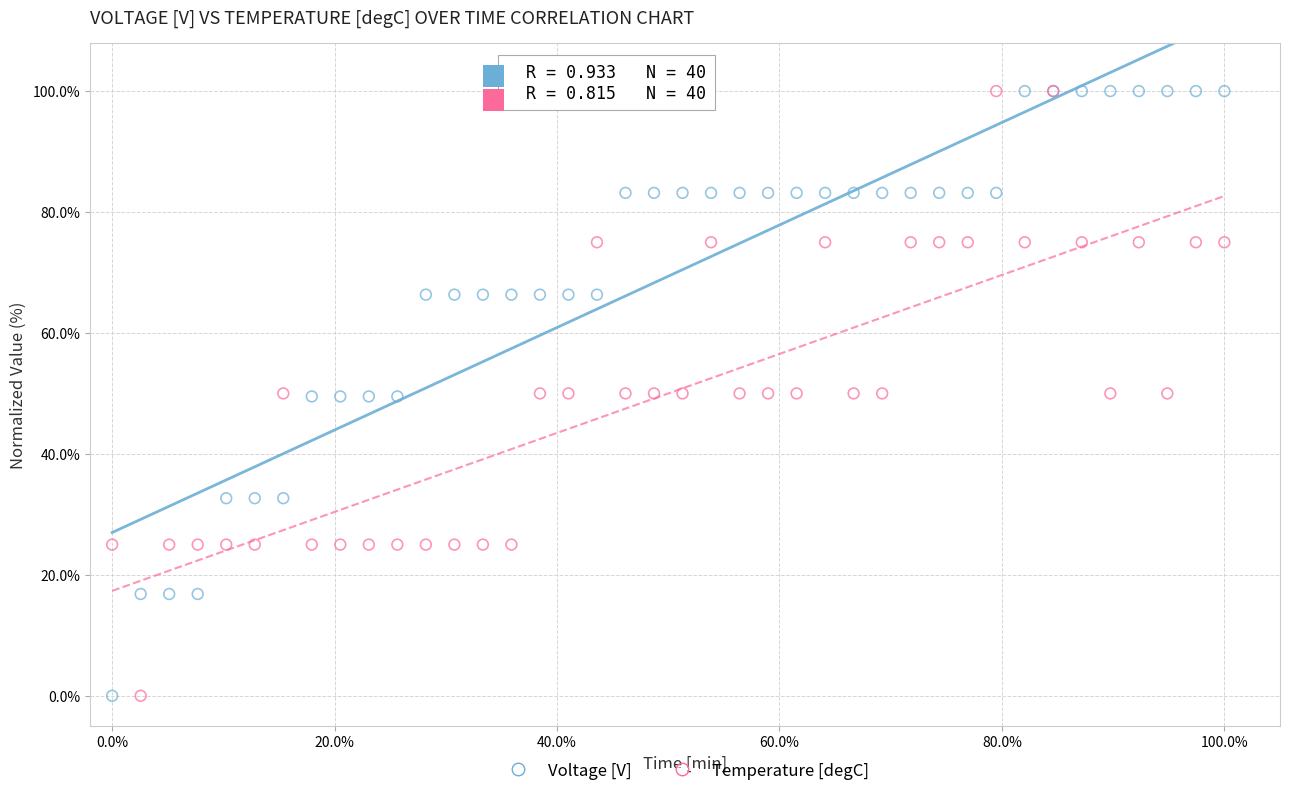

What is the X range (max minus min) for the scatter plot?

100.0